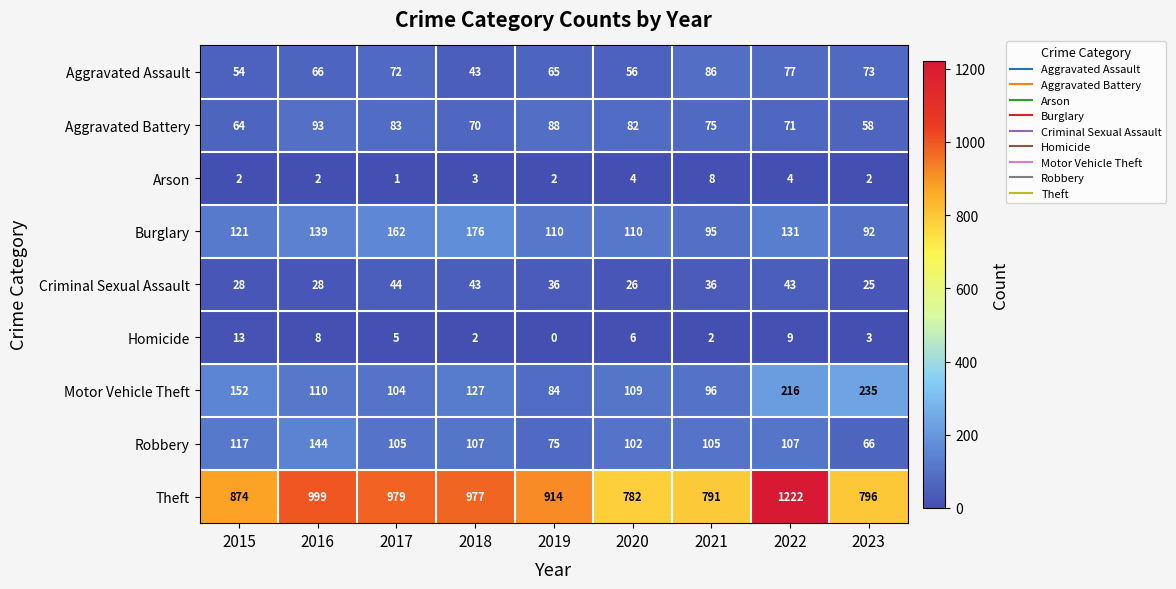

Where does the Theft series first go above 914?

2016